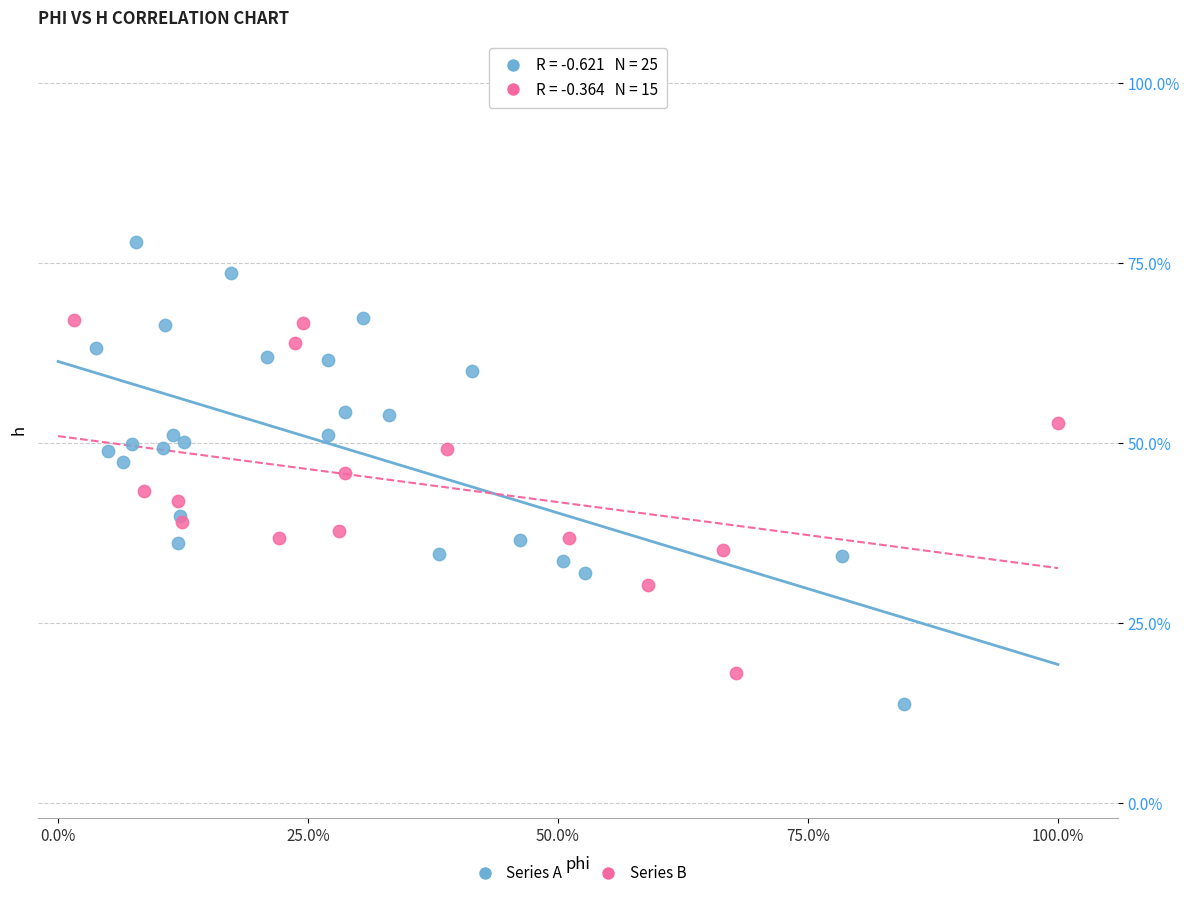

Which series has the widest spread of Y values?

Series A